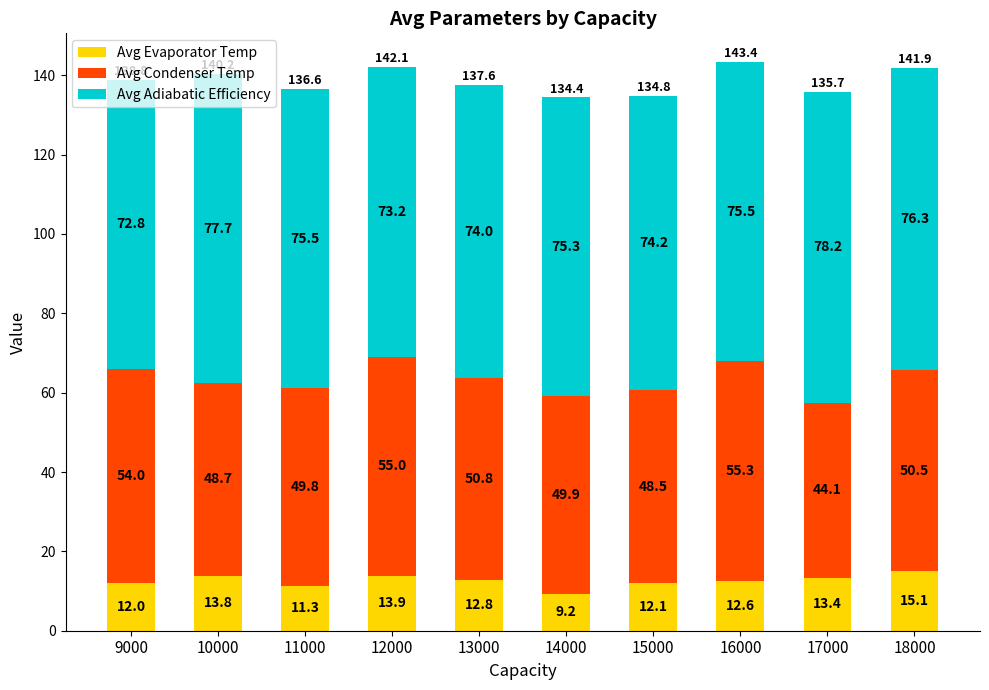

Where is Avg Evaporator Temp nearest to the value 12?

9000